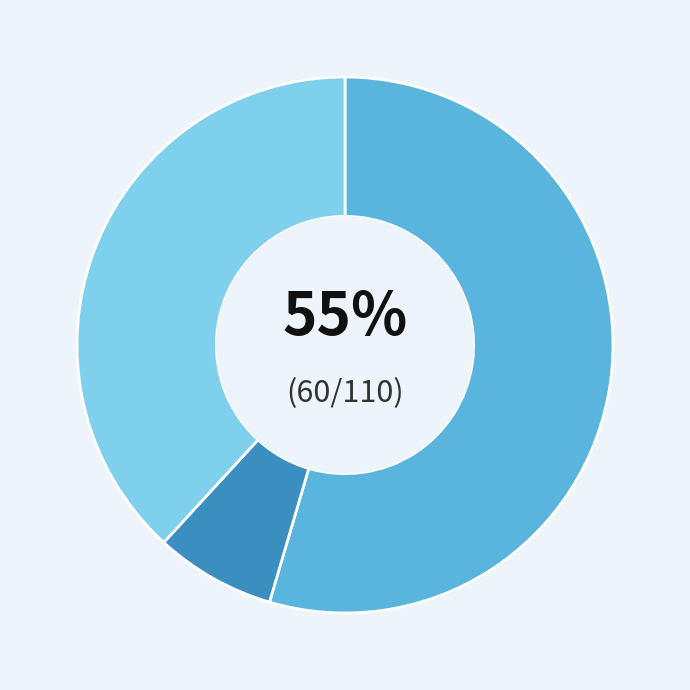

Is there a majority slice in this chart?

Yes